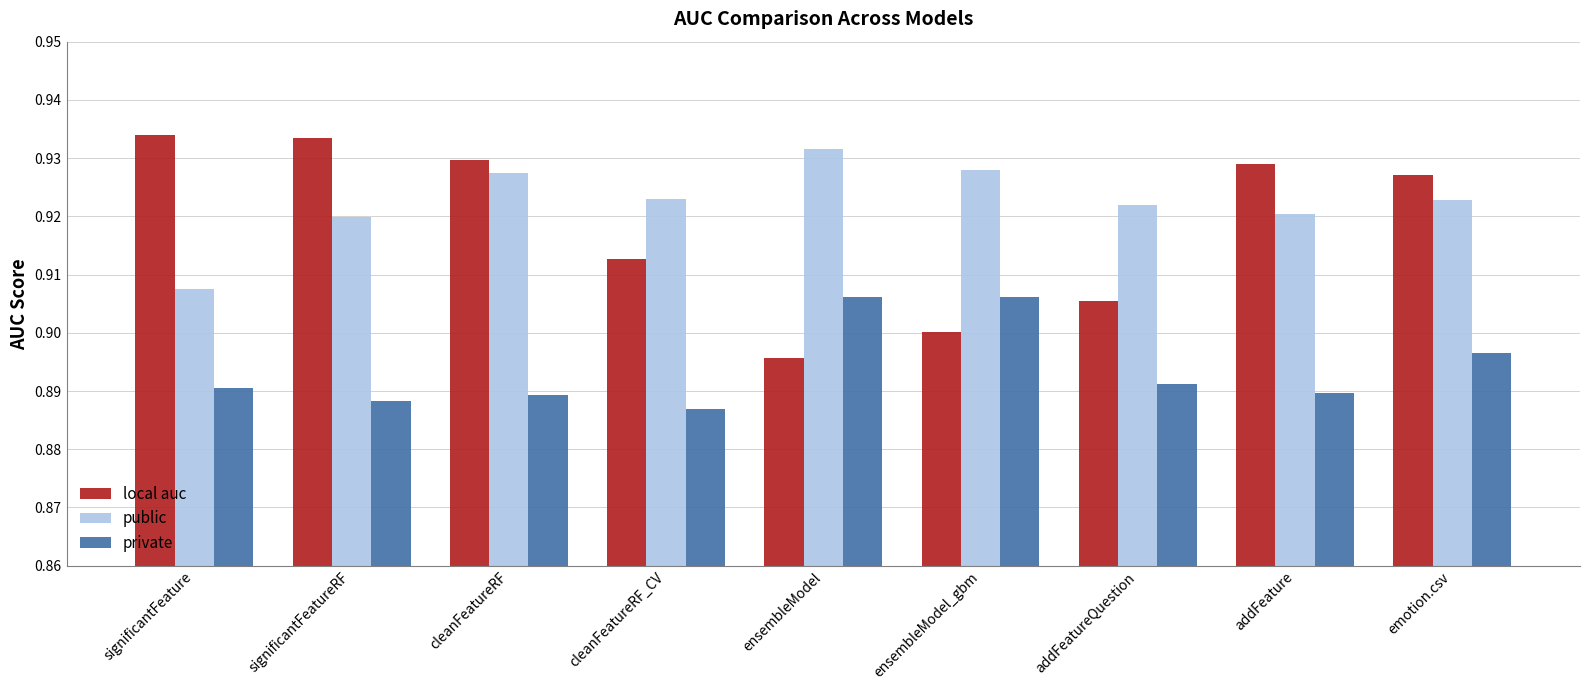

What are all the series names shown in the legend?

local auc, public, private